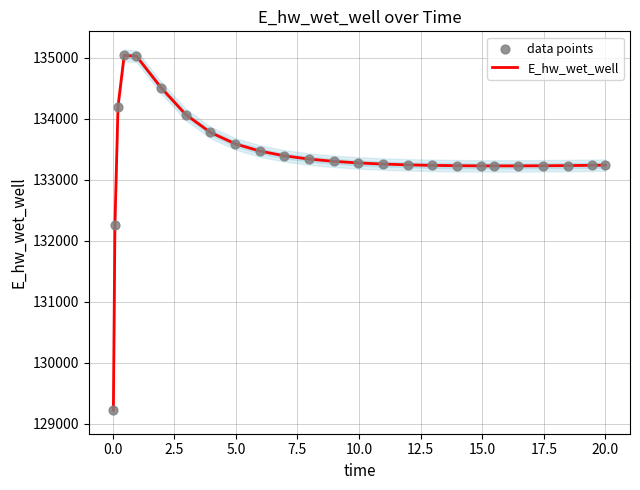

Which series reaches the maximum Y coordinate?

E_hw_wet_well